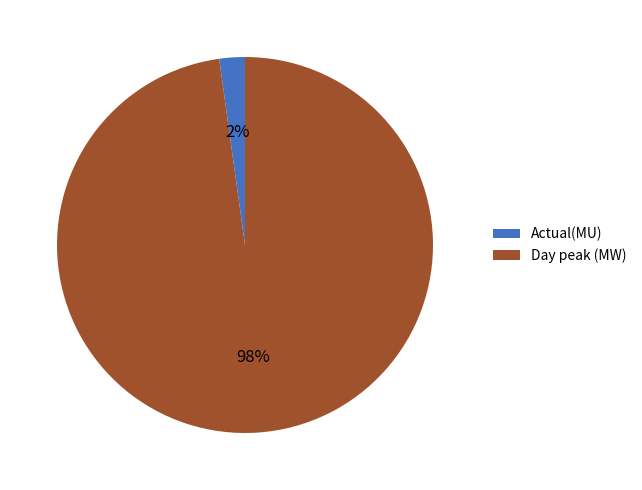

What is the smallest slice in the pie chart?

Actual(MU)